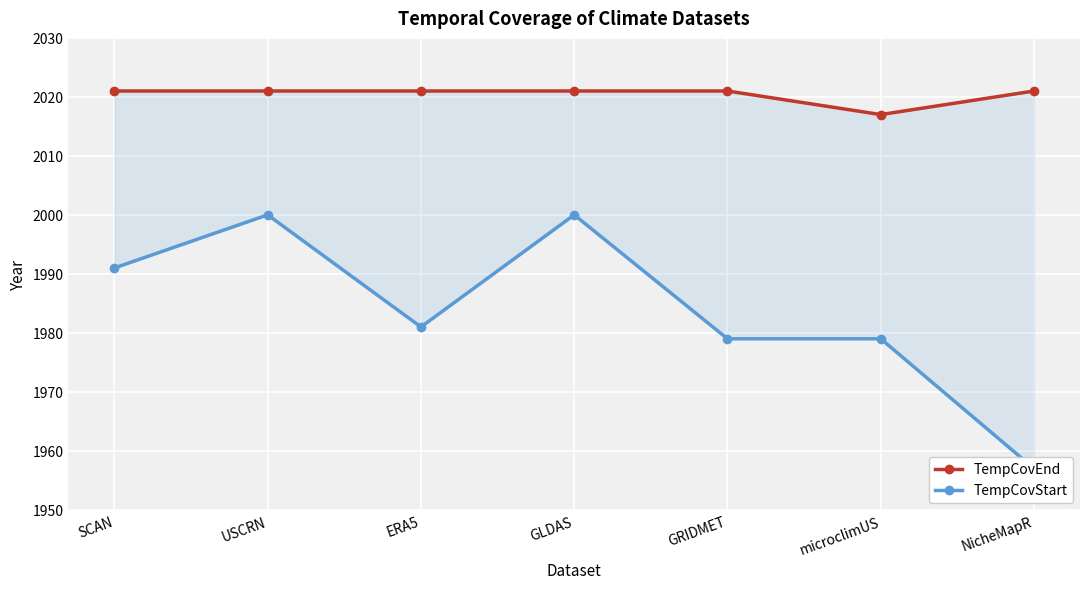

What is the sum of all TempCovEnd values?

14143